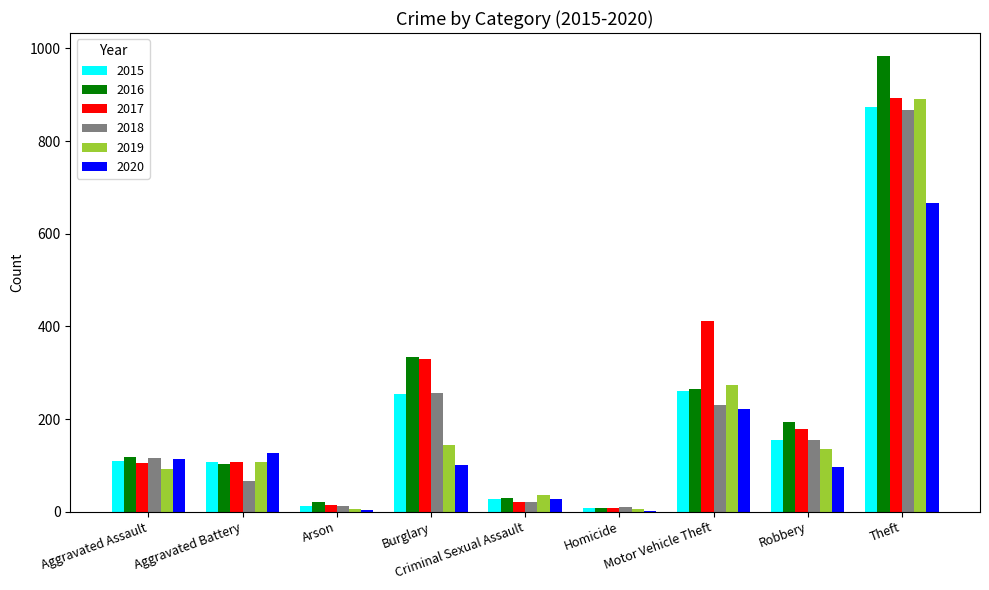

What is the sum of the 2019 values at Aggravated Battery and Theft?

999